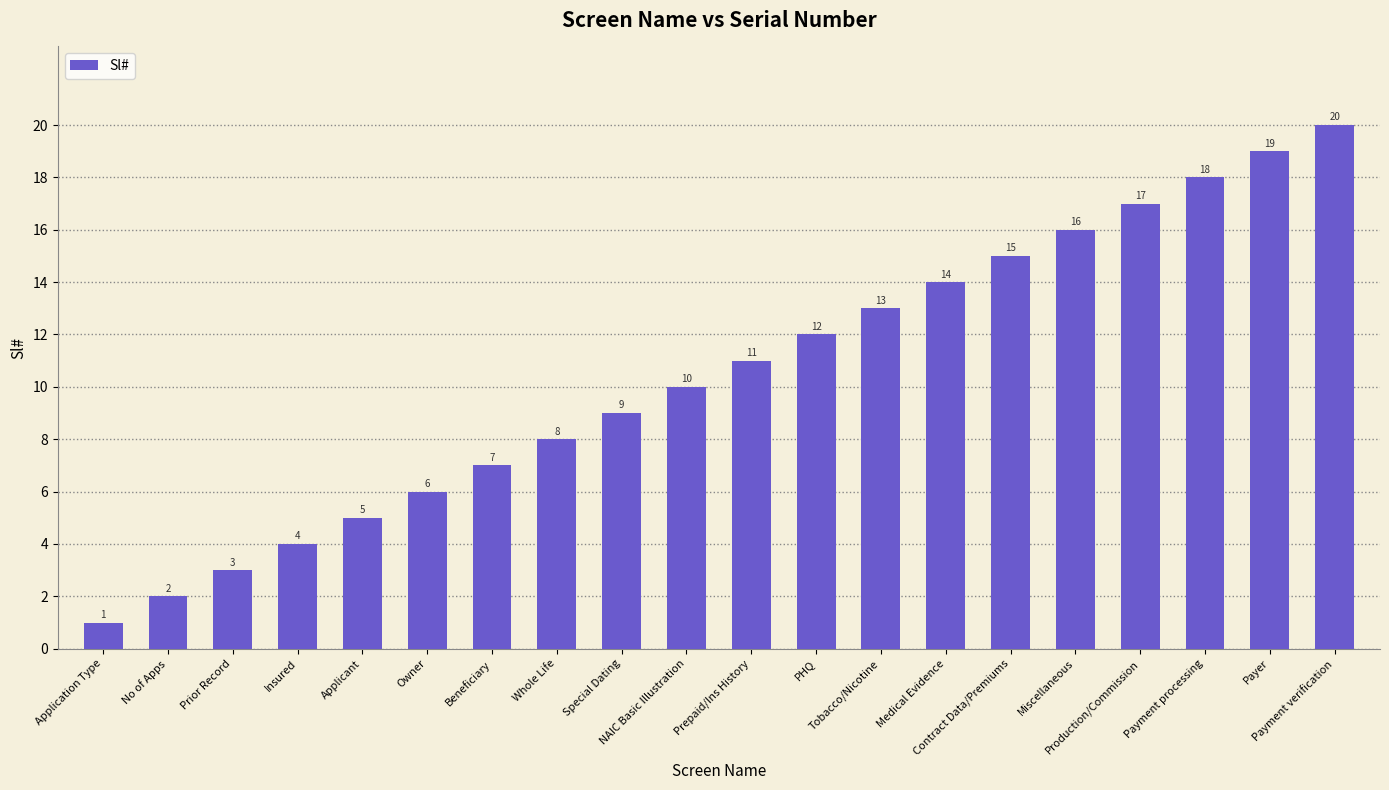

What is the label of the 5th bar from the right?

Miscellaneous